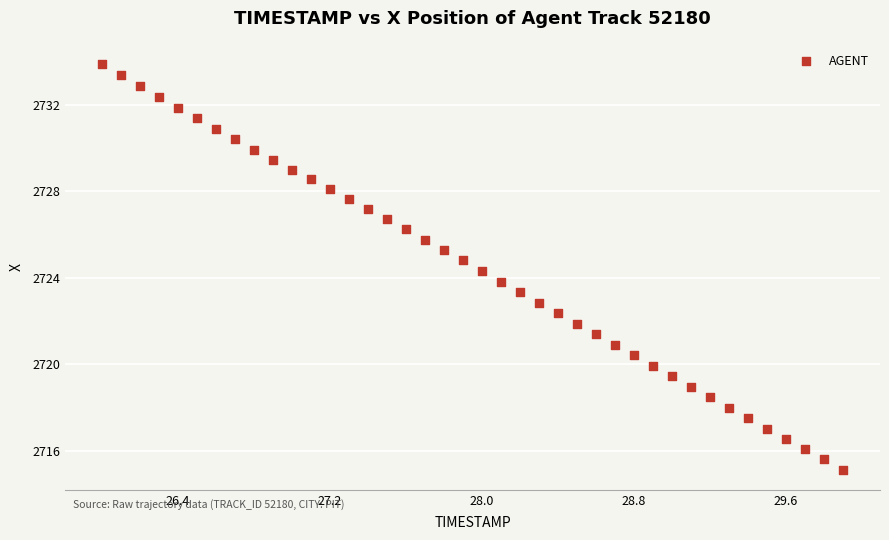

What is the range of Y values (max minus min)?

18.8